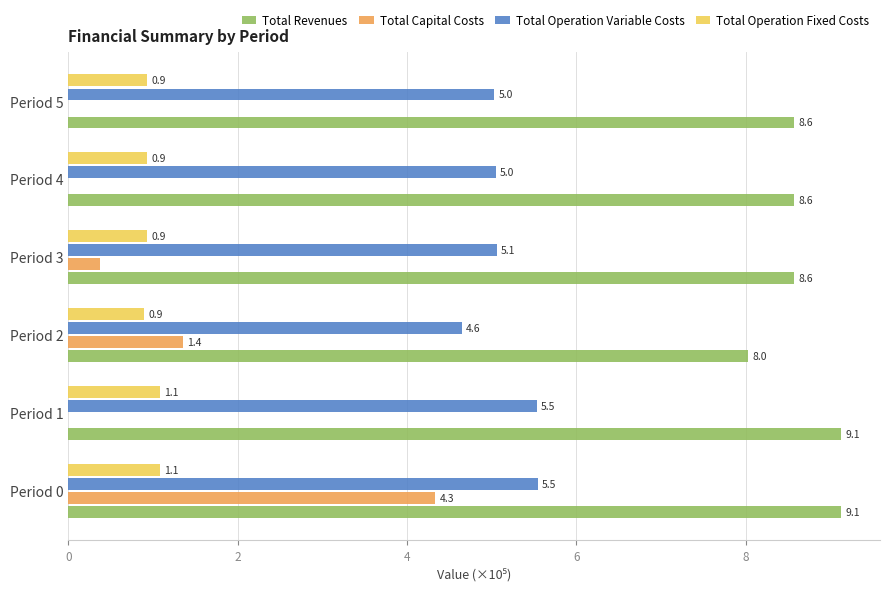

The value of Total Operation Fixed Costs at Period 4 is 0.9. True or false?

True